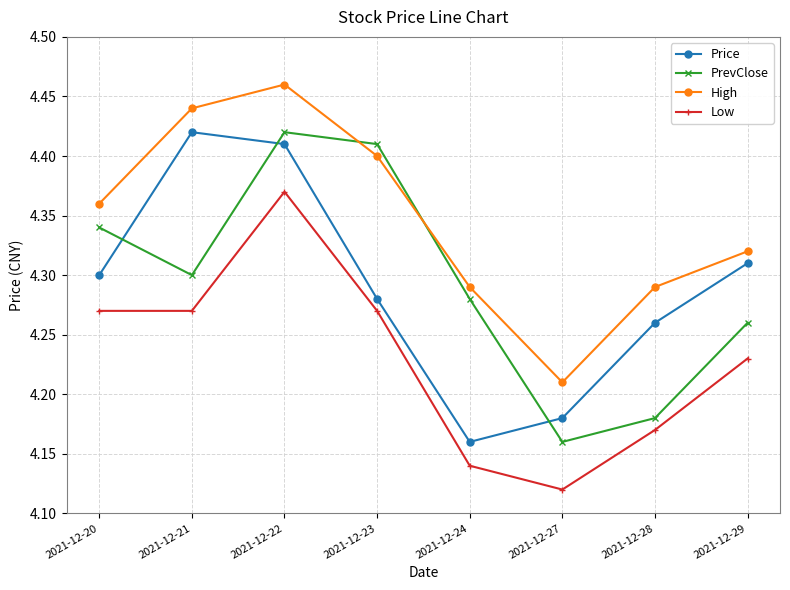

How many lines are shown in the chart?

4